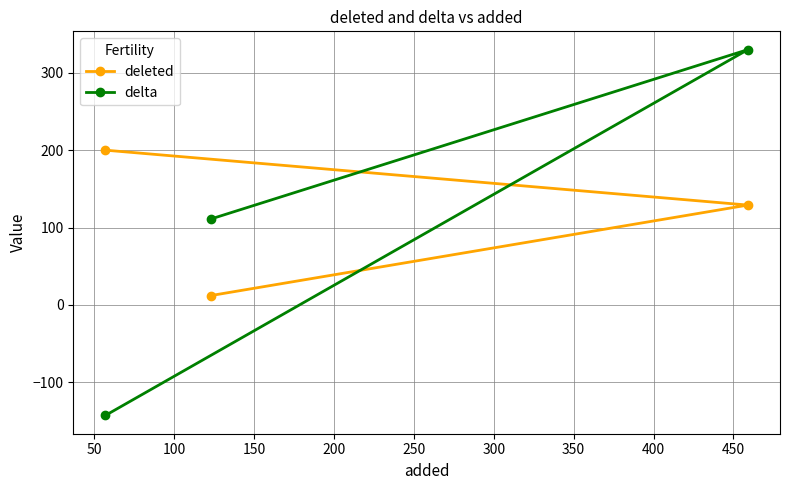

Reading right to left, transcribe all the data shown in this chart.

deleted: 129	12	200
delta: 330	111	-143